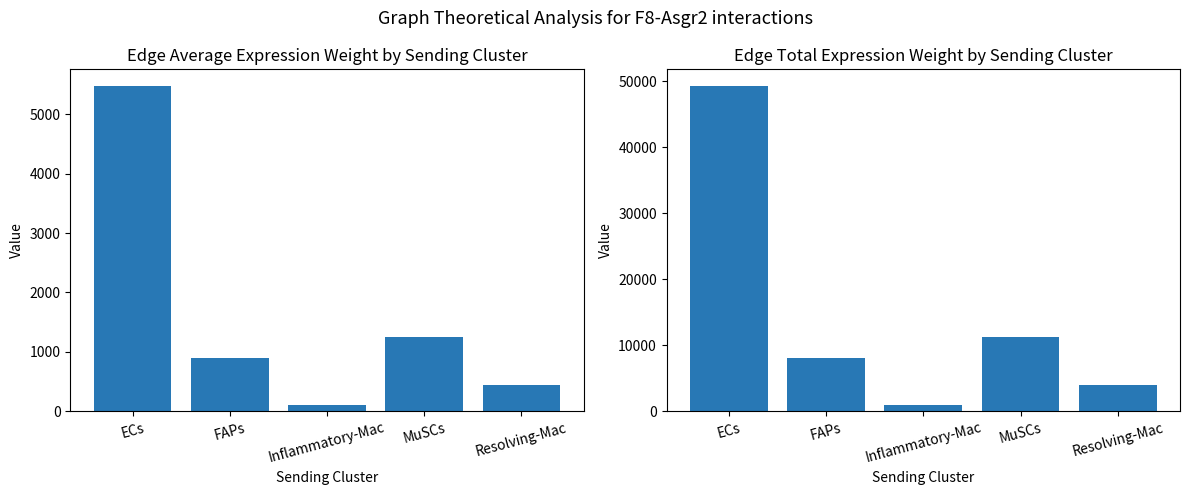

What is the label of the 4th bar from the left?

MuSCs